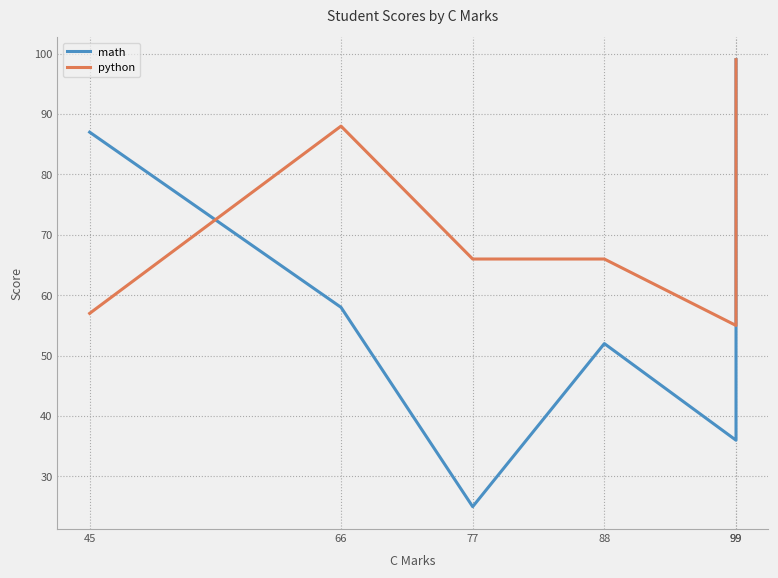

Which series ends up on top after the final intersection of math and python?

python